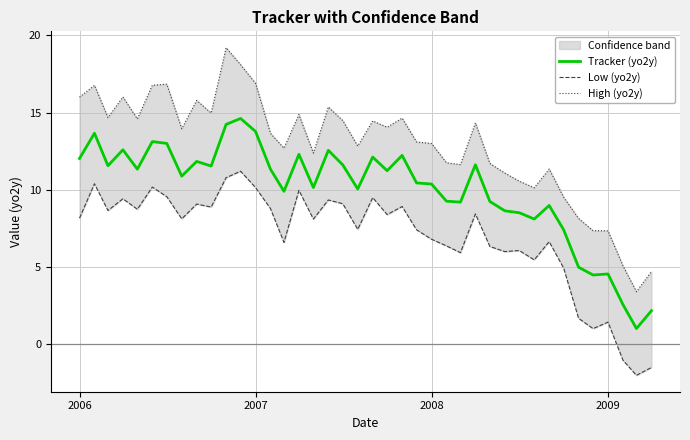

Which series has the largest total across all categories?

High (yo2y)